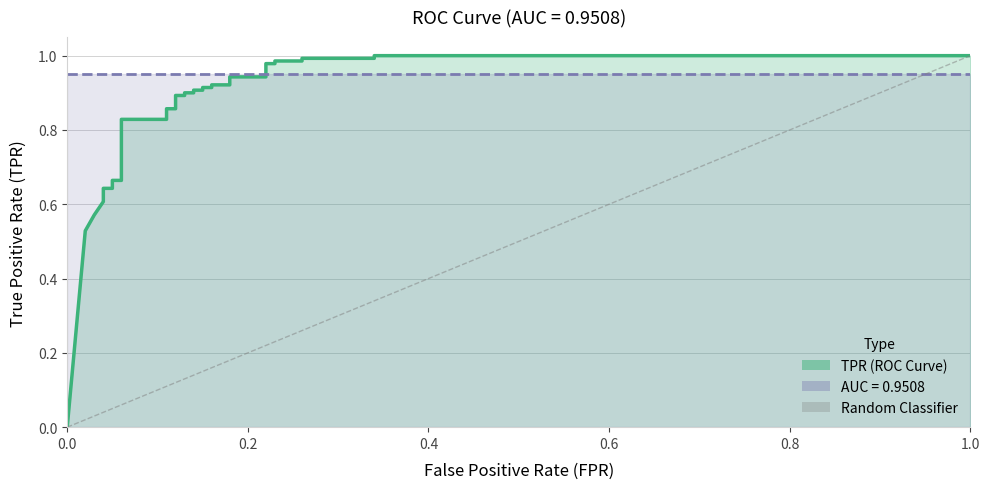

What is the difference between the maximum and minimum values?

1.0